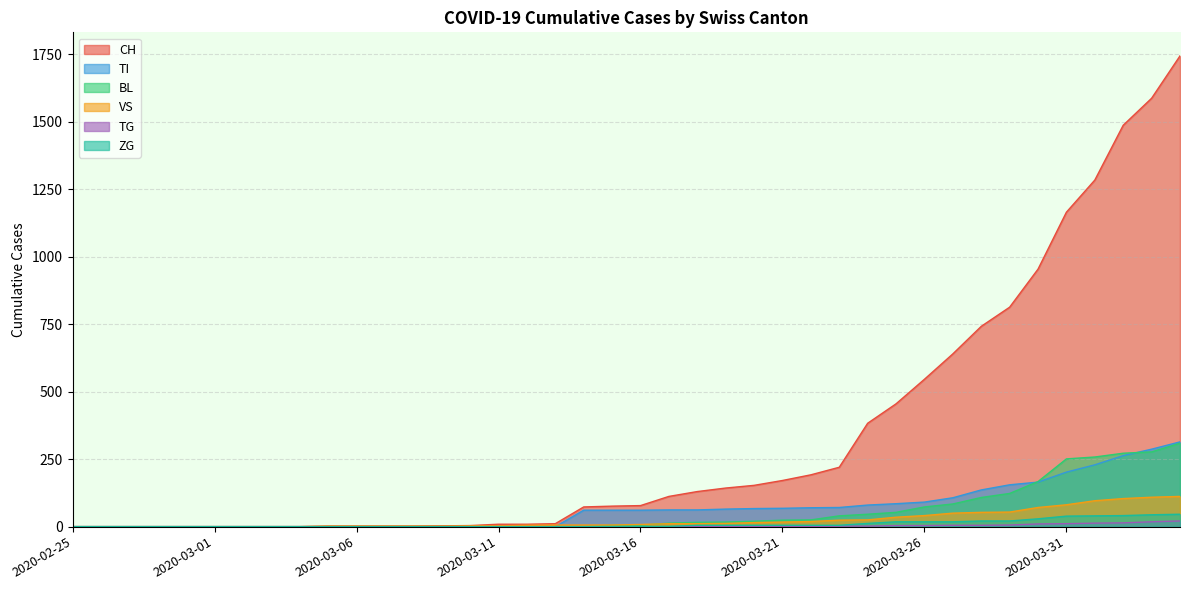

At which label is VS closest to 56?

2020-03-29